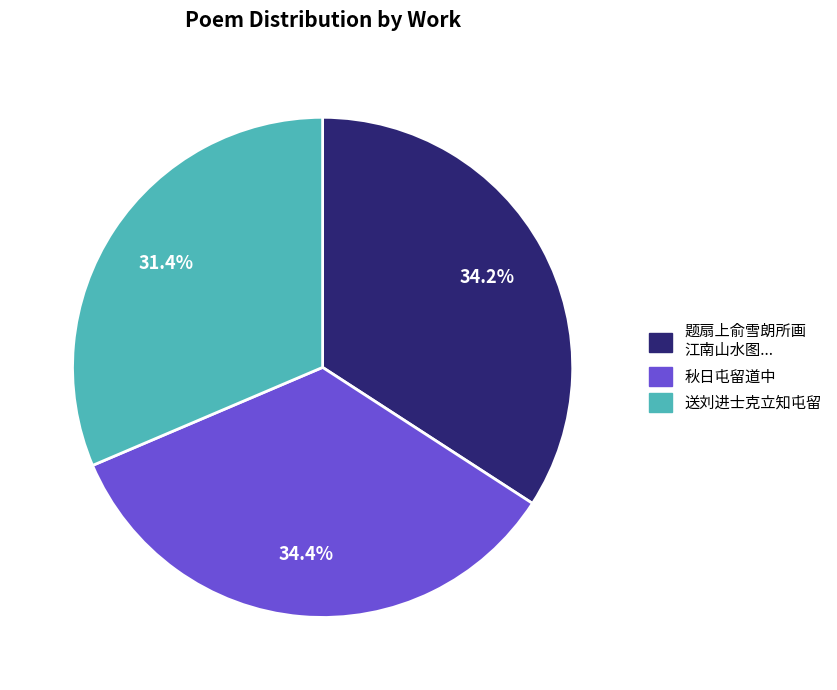

To the nearest percent, what is the average slice percentage?

33%